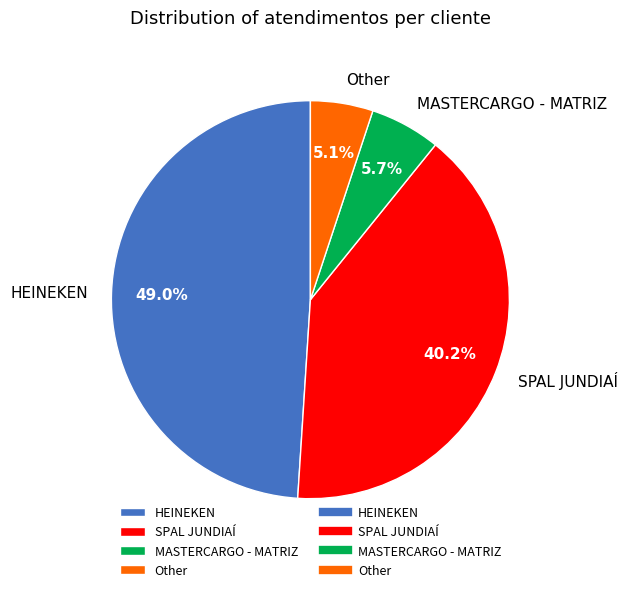

True or false: Other accounts for 5% of the total.

True